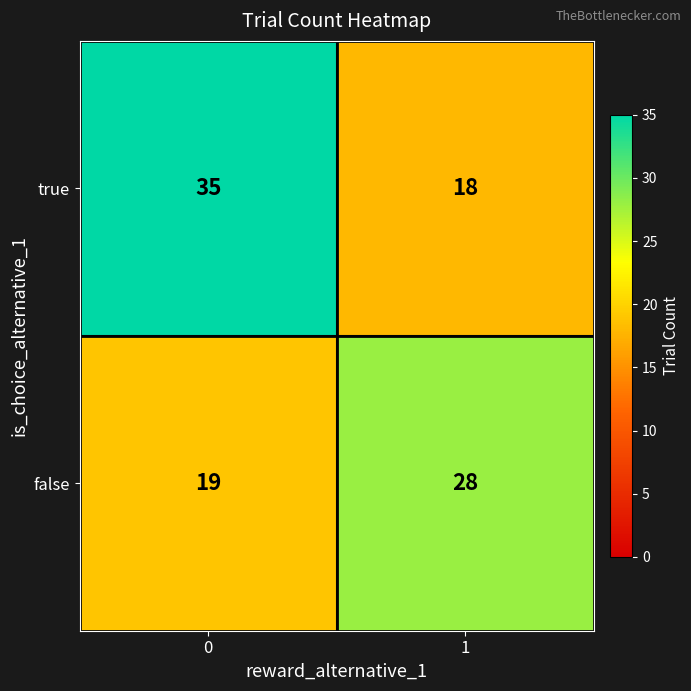

How many data points does each series have?

2